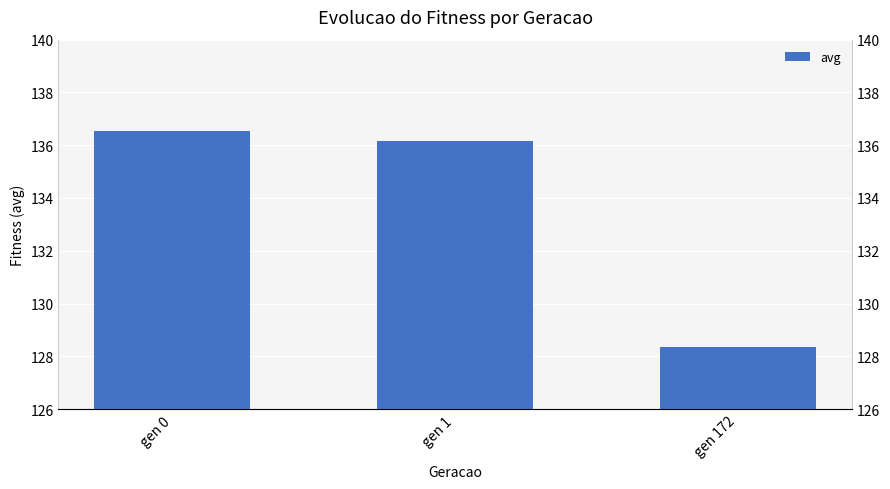

Reading left to right, list all the values displayed in this chart.

gen 0=136.5	gen 1=136.1	gen 172=128.3